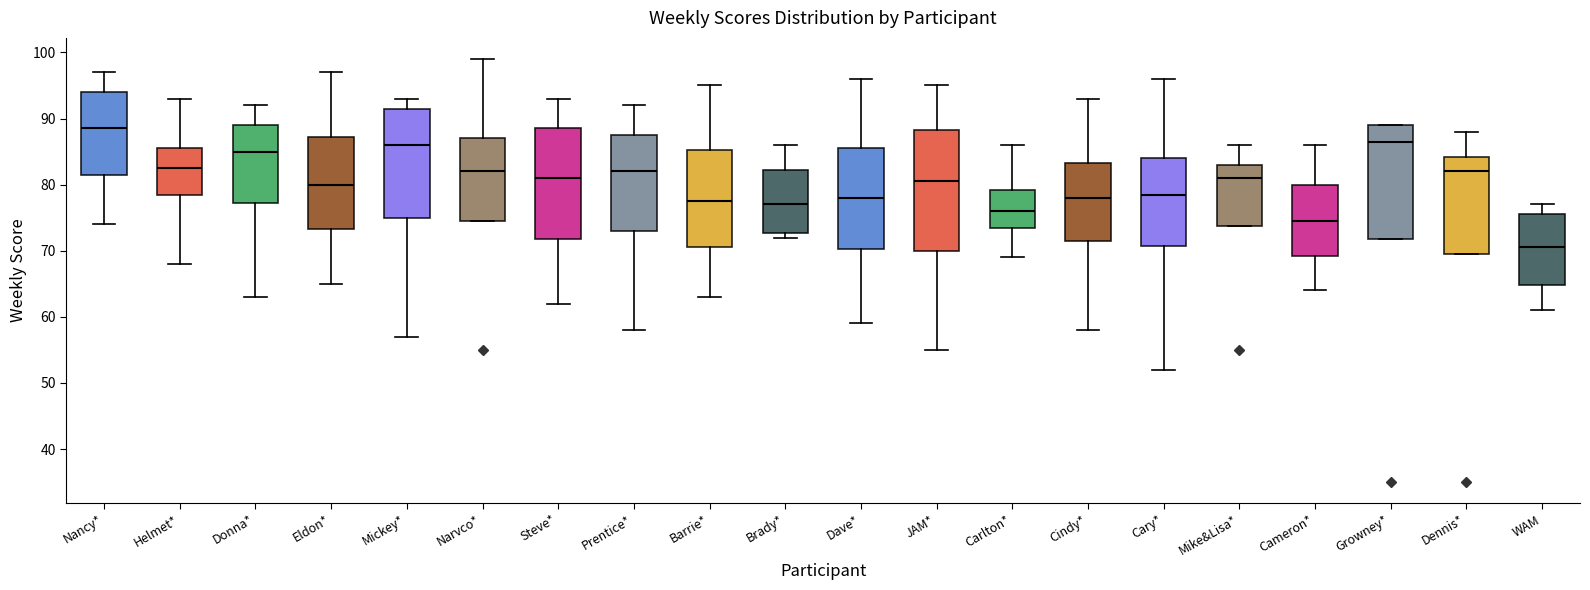

Reading left to right, read every box against the y-axis: the position of its median line, the range the box covers, and the ends of its whiskers. The values are not printed on the chart, so give them approximately, as read against the axis.

Nancy*: median 89, box 82 to 94, whiskers 74 to 97
Helmet*: median 83, box 79 to 86, whiskers 68 to 93
Donna*: median 85, box 77 to 89, whiskers 63 to 92
Eldon*: median 80, box 73 to 87, whiskers 65 to 97
Mickey*: median 86, box 75 to 92, whiskers 57 to 93
Narvco*: median 82, box 75 to 87, whiskers 75 to 99
Steve*: median 81, box 72 to 89, whiskers 62 to 93
Prentice*: median 82, box 73 to 88, whiskers 58 to 92
Barrie*: median 78, box 71 to 85, whiskers 63 to 95
Brady*: median 77, box 73 to 82, whiskers 72 to 86
Dave*: median 78, box 70 to 86, whiskers 59 to 96
JAM*: median 81, box 70 to 88, whiskers 55 to 95
Carlton*: median 76, box 74 to 79, whiskers 69 to 86
Cindy*: median 78, box 72 to 83, whiskers 58 to 93
Cary*: median 79, box 71 to 84, whiskers 52 to 96
Mike&Lisa*: median 81, box 74 to 83, whiskers 74 to 86
Cameron*: median 75, box 69 to 80, whiskers 64 to 86
Growney*: median 87, box 72 to 89, whiskers 72 to 89
Dennis*: median 82, box 70 to 84, whiskers 70 to 88
WAM: median 71, box 65 to 76, whiskers 61 to 77